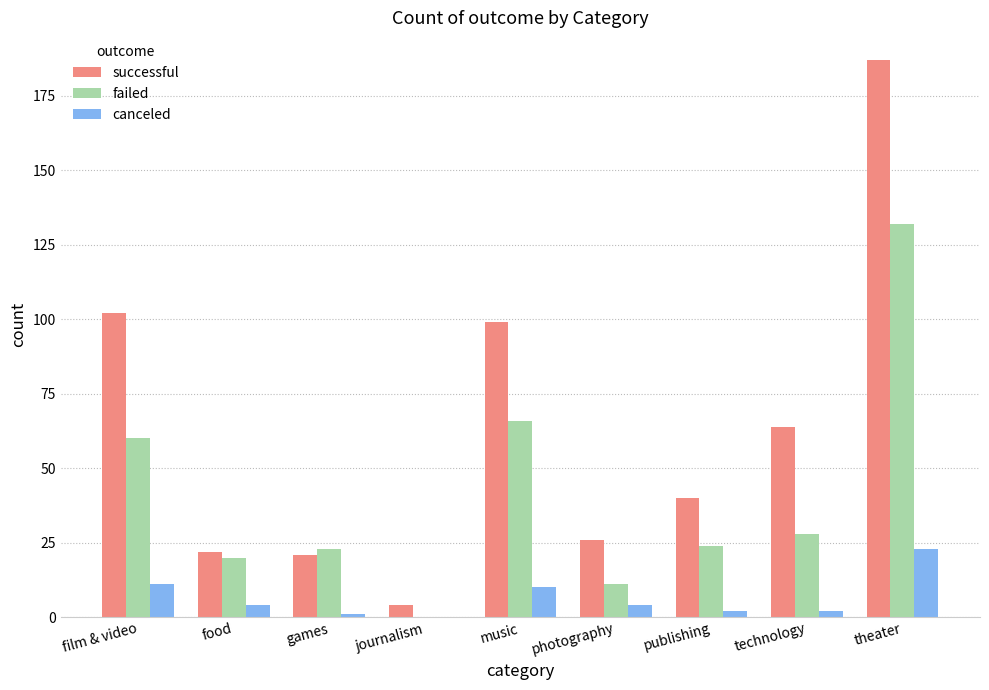

Reading left to right, list all the values displayed in this chart.

successful: film & video=102	food=22	games=21	journalism=4	music=99	photography=26	publishing=40	technology=64	theater=187
failed: film & video=60	food=20	games=23	journalism=0	music=66	photography=11	publishing=24	technology=28	theater=132
canceled: film & video=11	food=4	games=1	journalism=0	music=10	photography=4	publishing=2	technology=2	theater=23